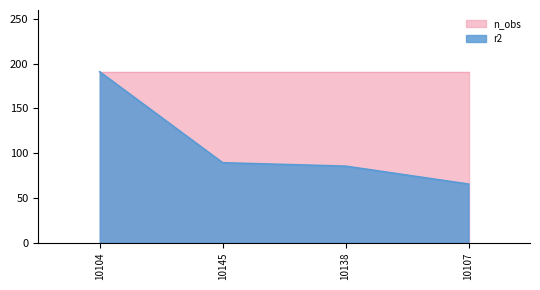

What is the label of the 2nd point from the right?

10138